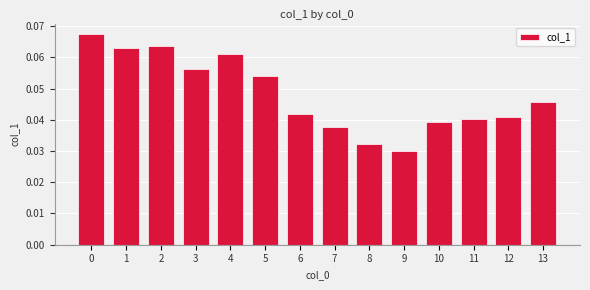

Is it true that the value at 9 is 0.1?

False